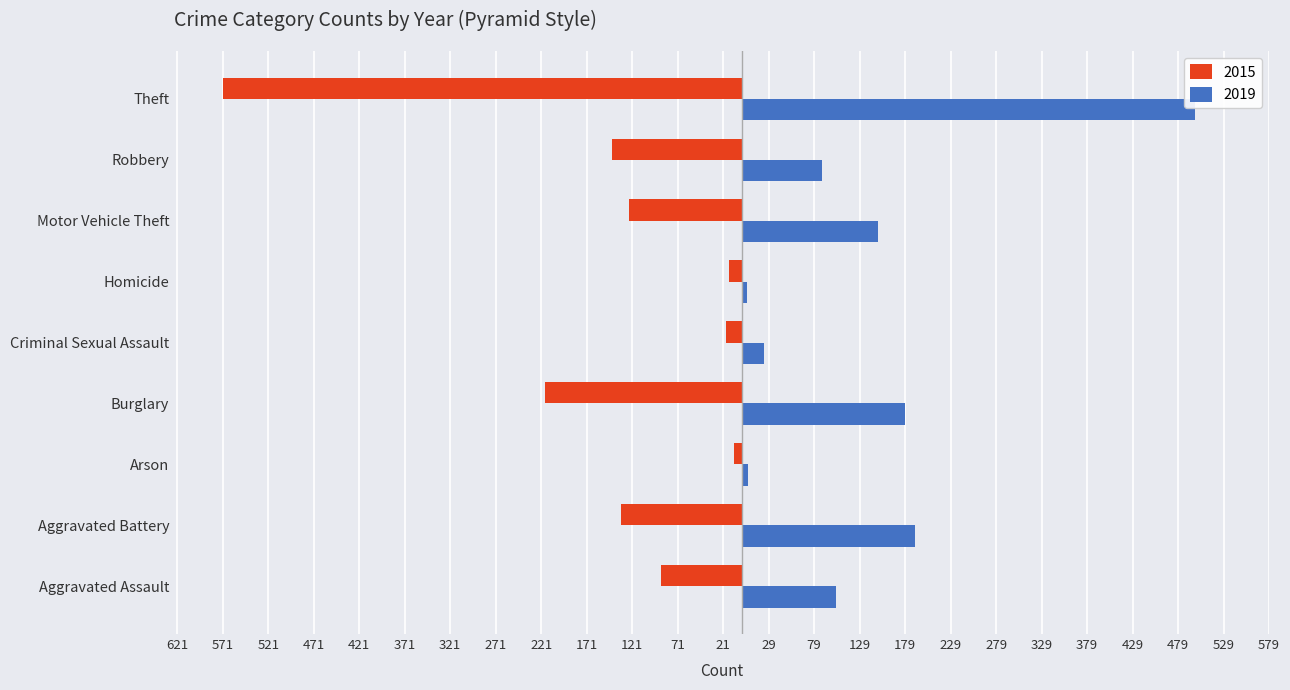

What is the label of the 8th bar from the right?

Aggravated Battery